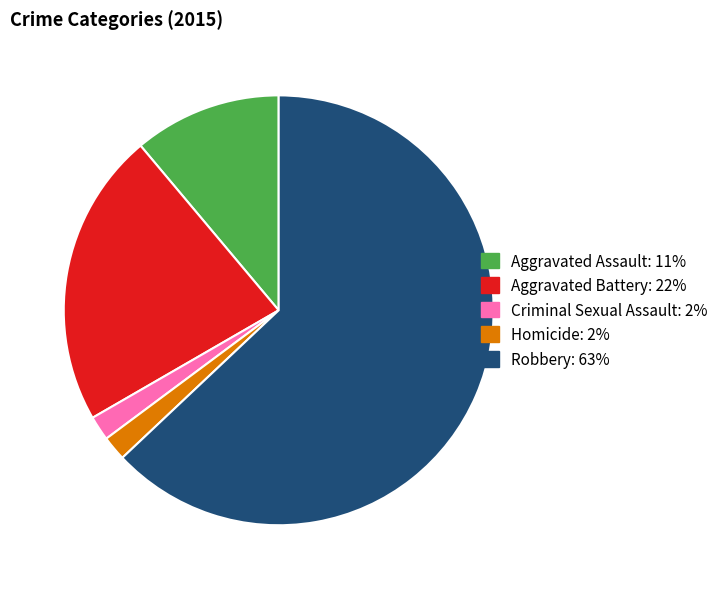

What is the ratio of the value at Aggravated Assault to the value at Homicide?

6.0